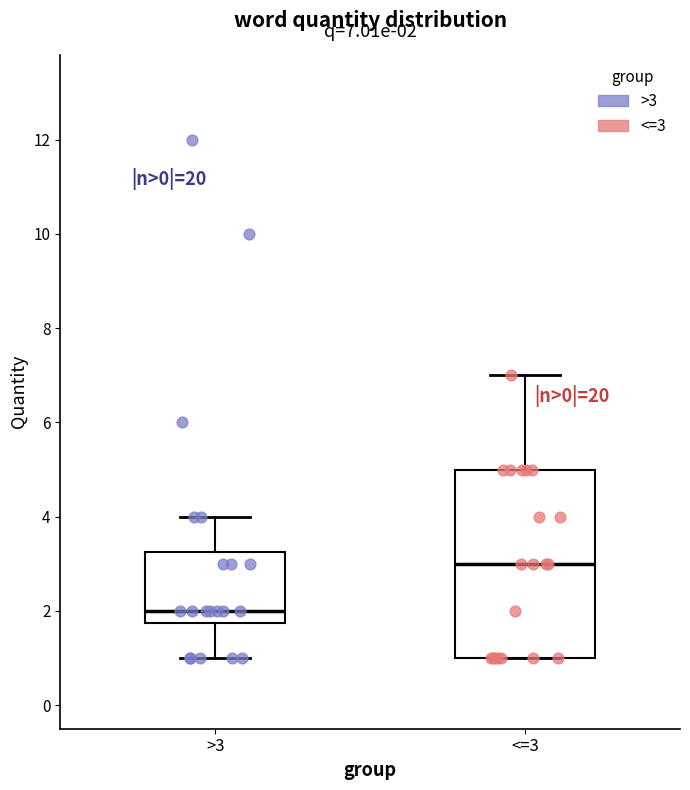

Which box has the lowest median line?

>3